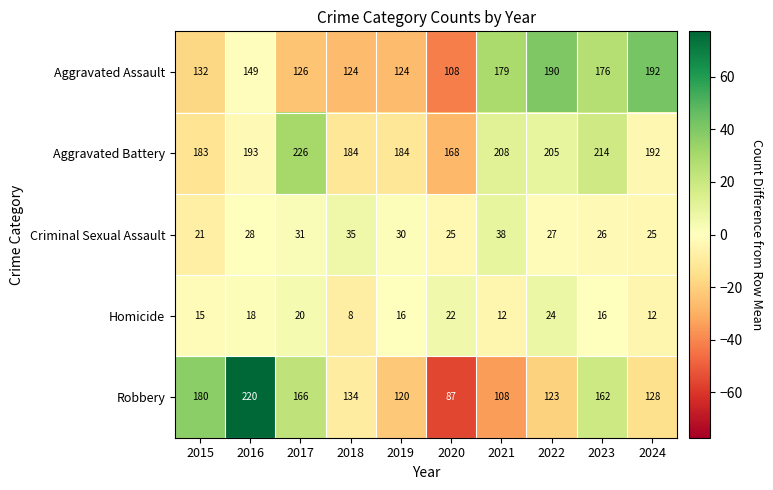

Where is Criminal Sexual Assault nearest to the value 29?

2016